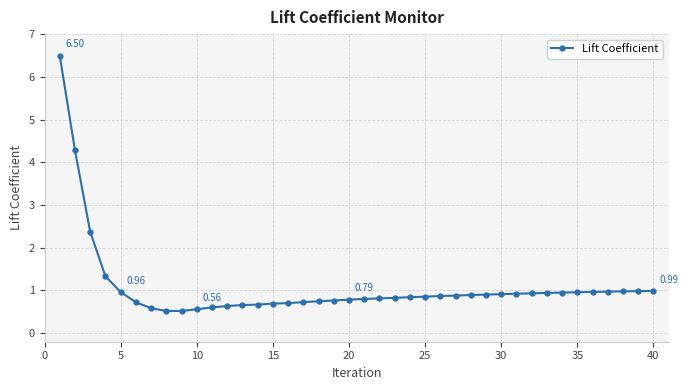

What is the difference between the maximum and minimum values?

6.0